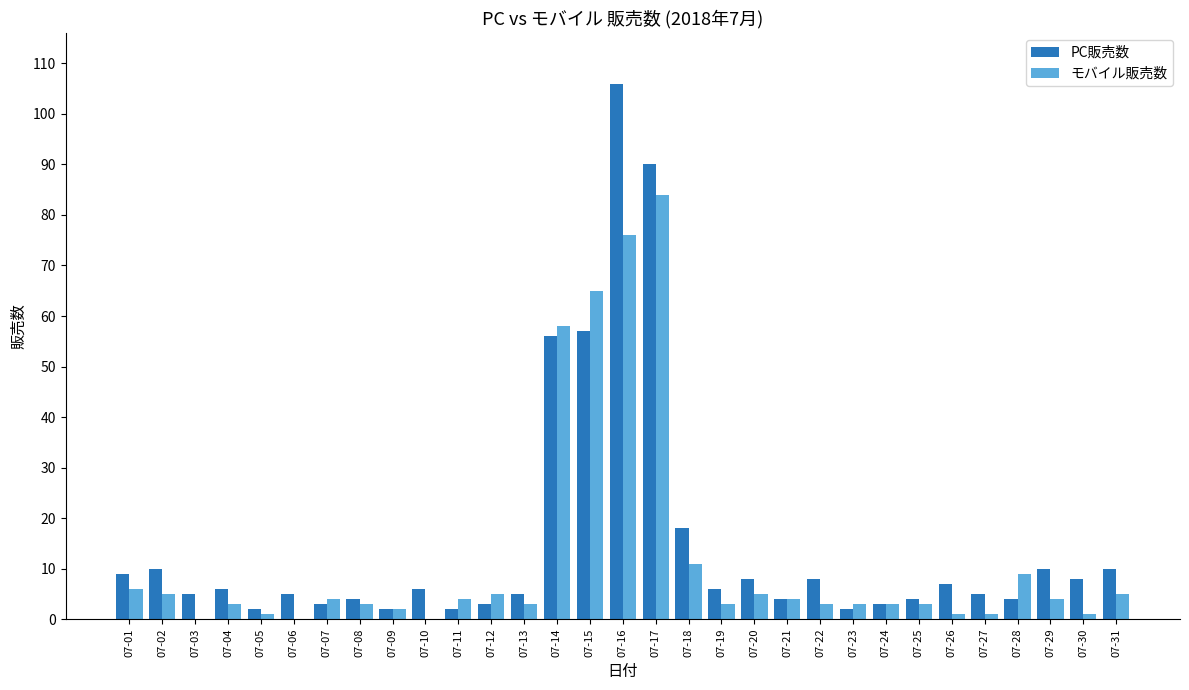

At which category is the sum across all series the highest?

07-16